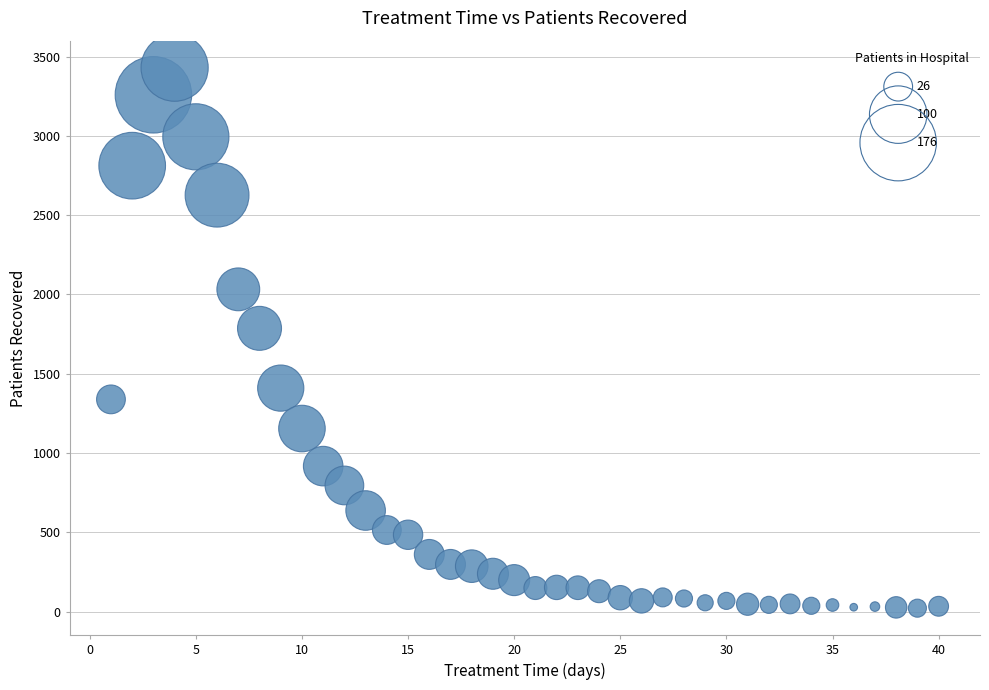

What is the range of Y values (max minus min)?

3409